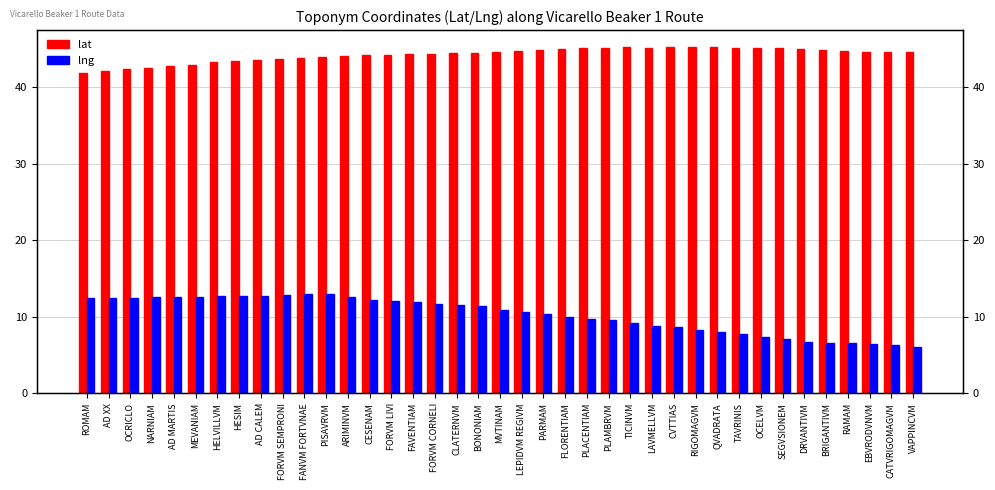

How many groups of bars are there?

39